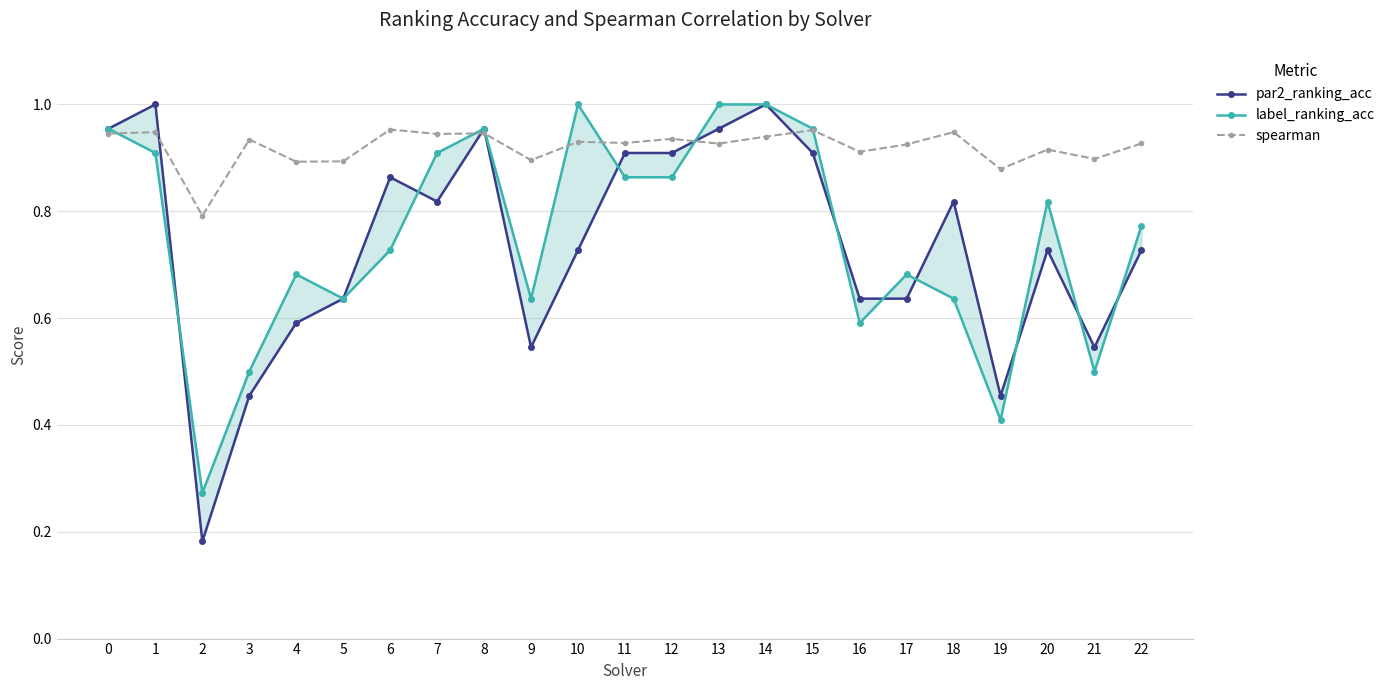

What is the difference between the second highest and minimum values in the label_ranking_acc series?

0.7